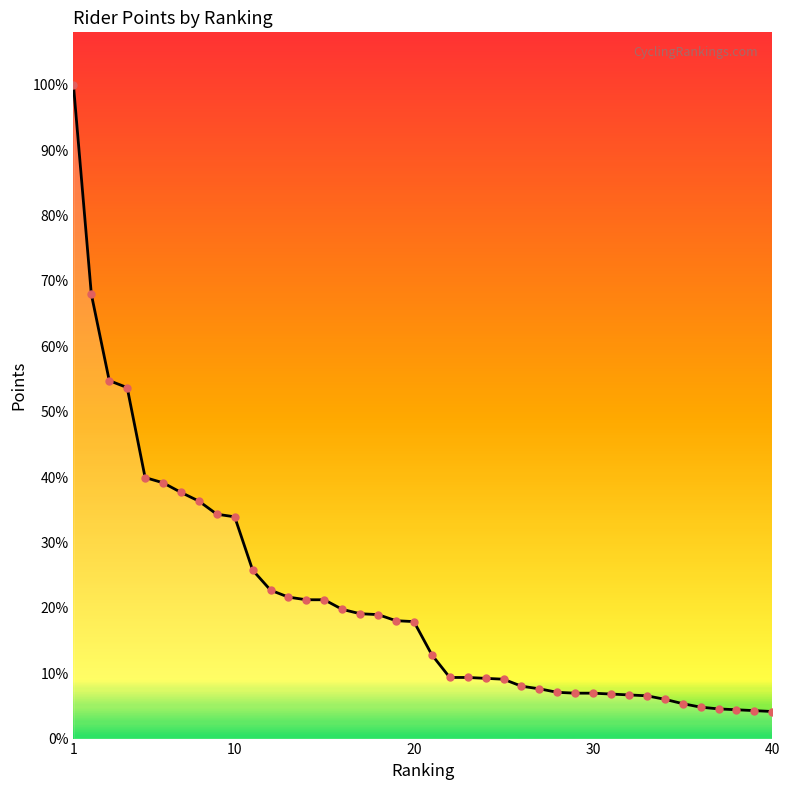

At which label does the data first exceed 134?

1